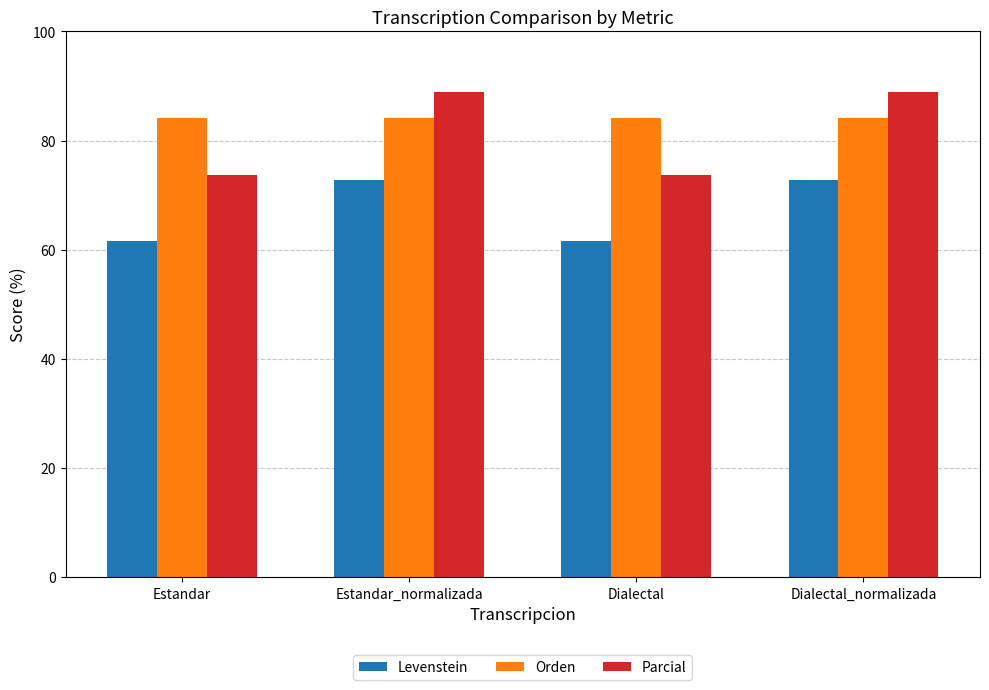

What position from the right is Dialectal_normalizada?

1